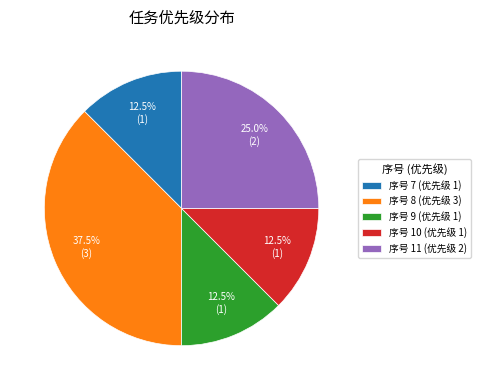

What percentage do 序号 7 (优先级 1) and 序号 8 (优先级 3) together represent?

50.0%